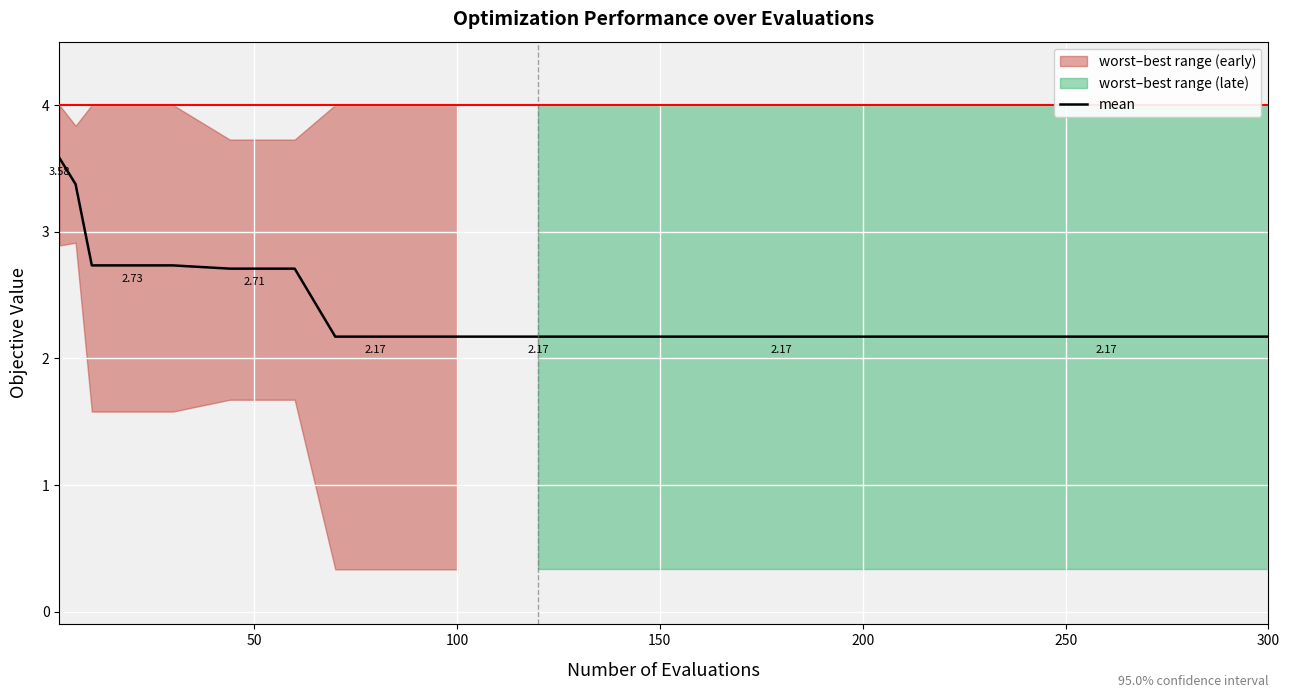

What is the sum of the values at 0 and 11?

5.8